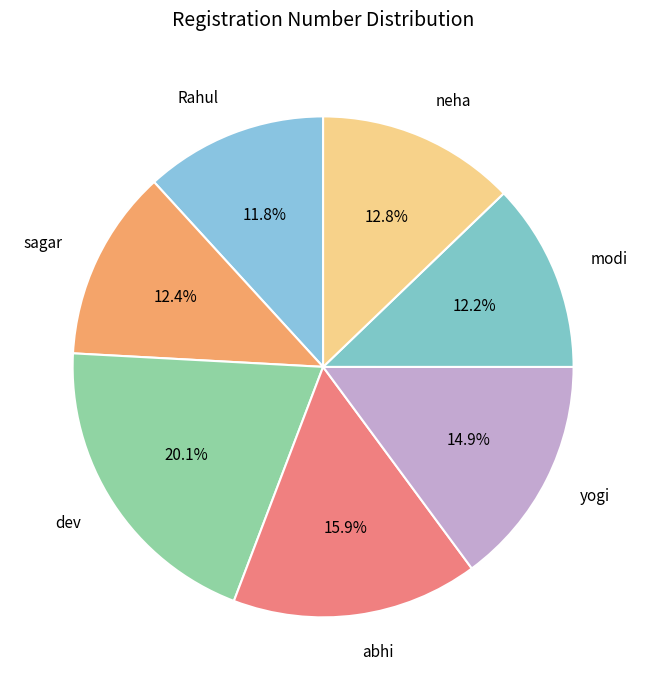

Which slice is the largest?

dev